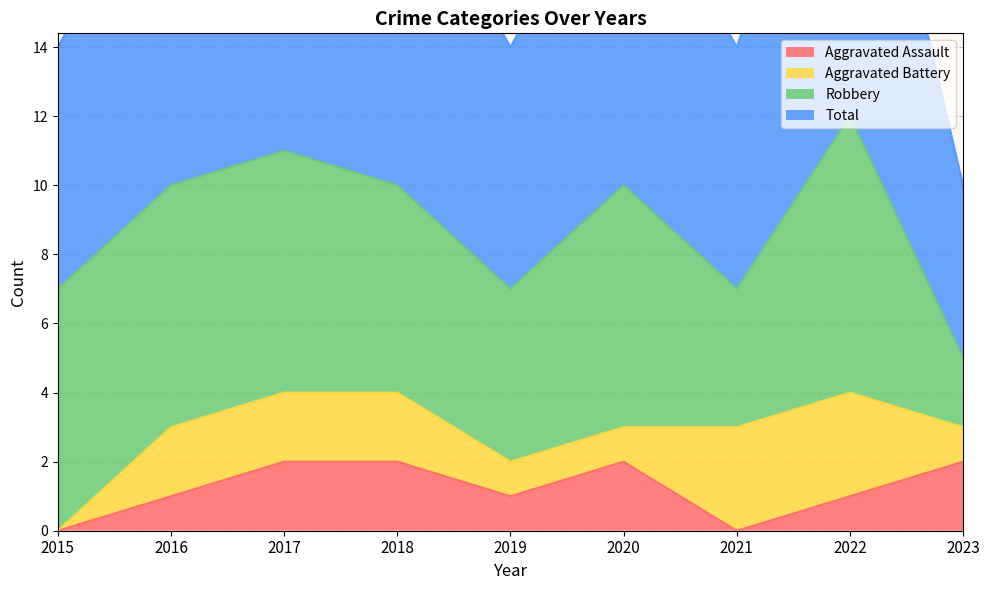

What is the value of the Total point at the 3rd from the left?

11